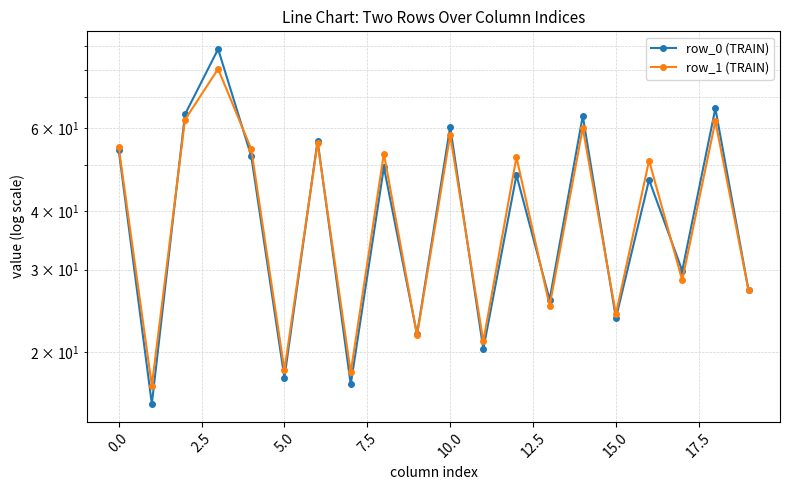

At how many categories does at least one series exceed 75?

1